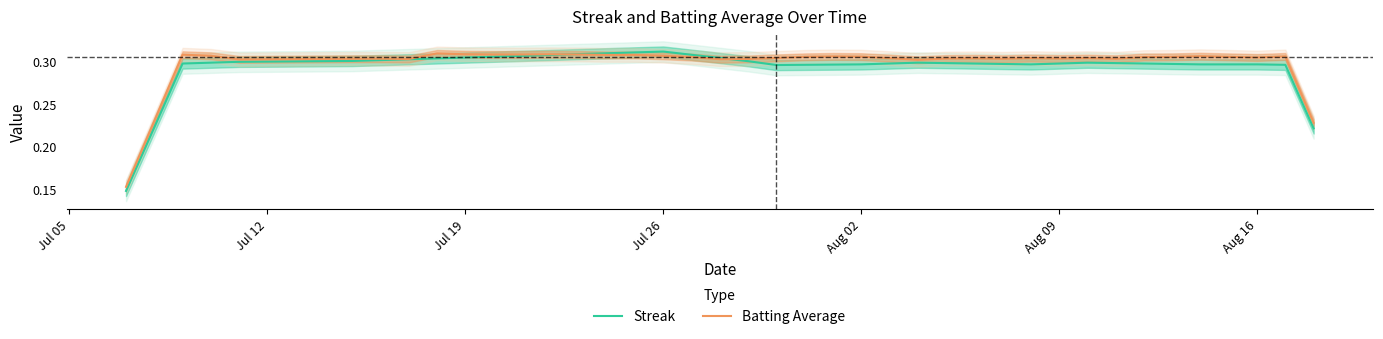

What is the average value of the Batting Average series?

0.3